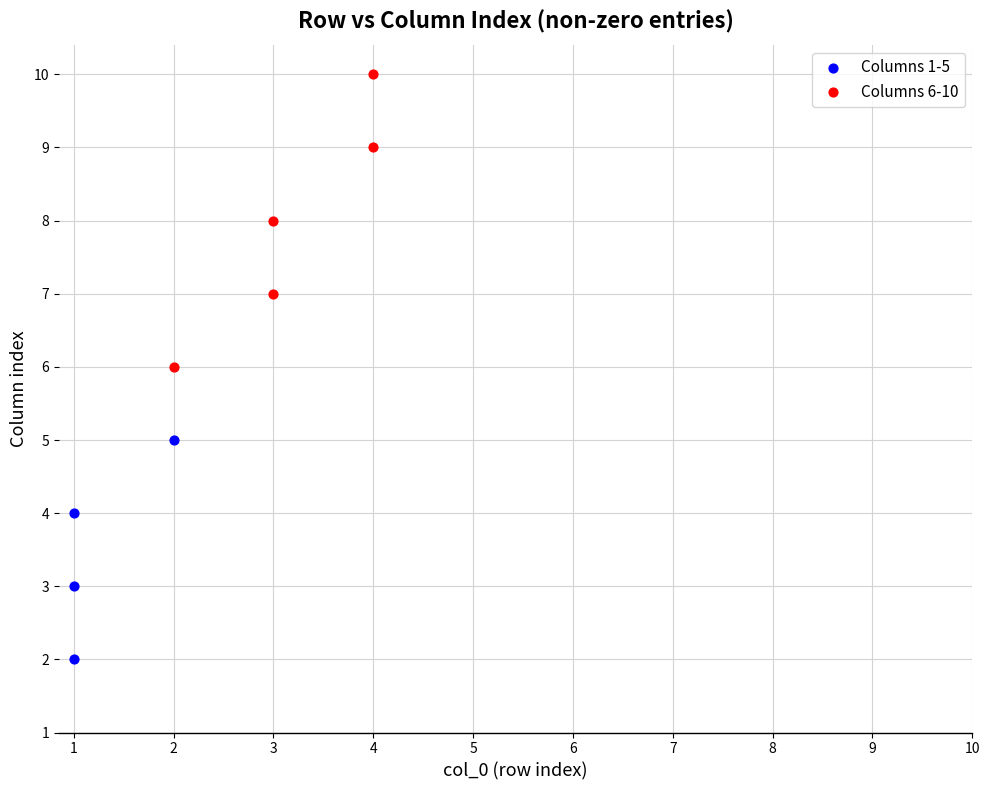

Which series reaches the minimum Y coordinate?

Columns 1-5